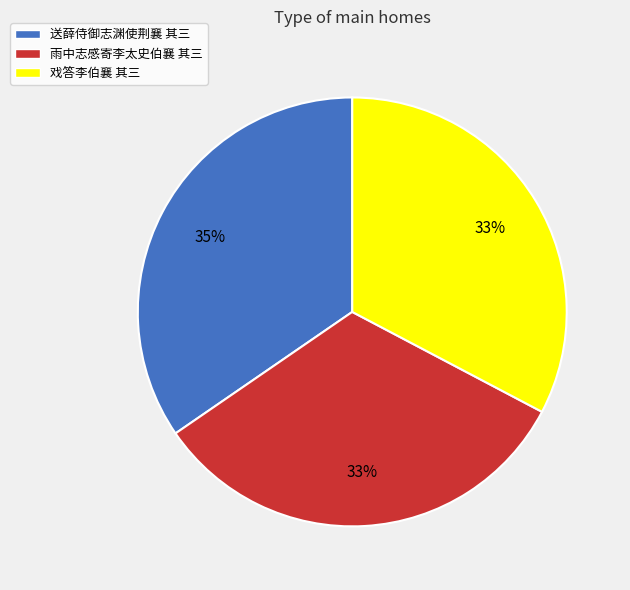

Is it true that 送薛侍御志渊使荆襄 其三 is 35% of the pie?

True